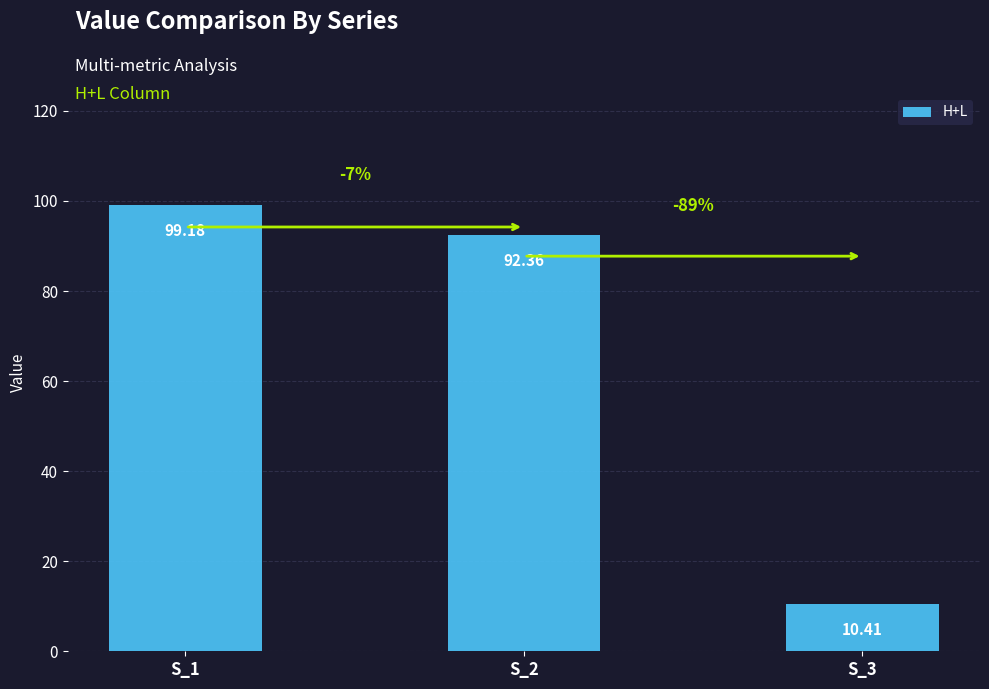

What is the difference between the values at S_2 and S_3?

81.9